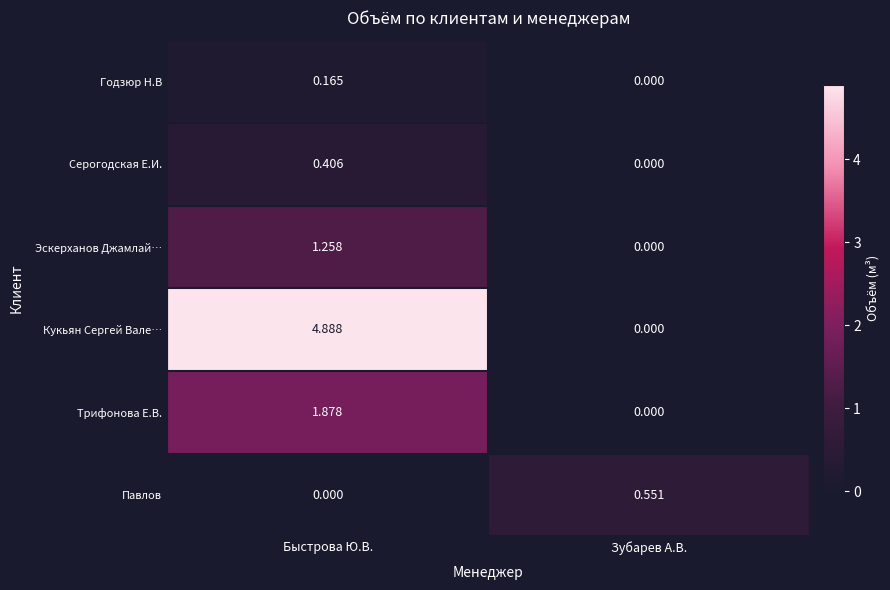

Which series has the largest total across all categories?

Кукьян Сергей Вале…